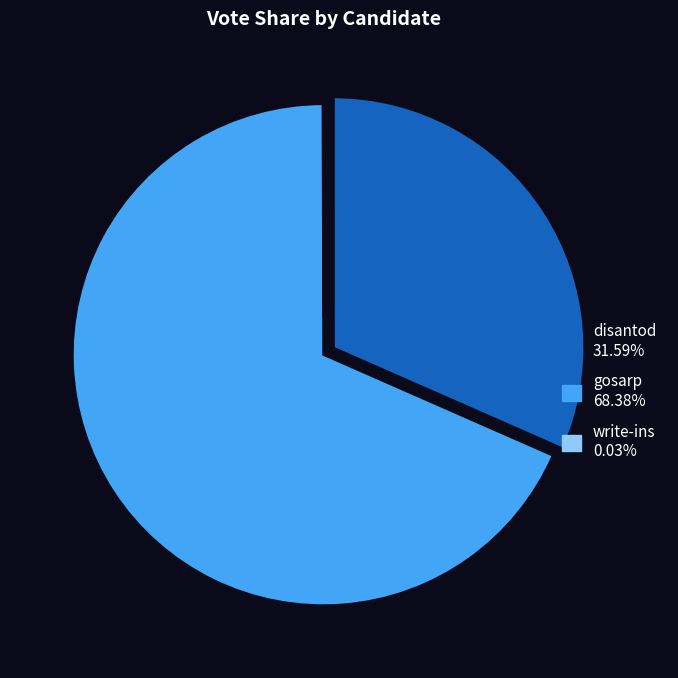

Combined, do disantod and gosarp account for over 50%?

Yes